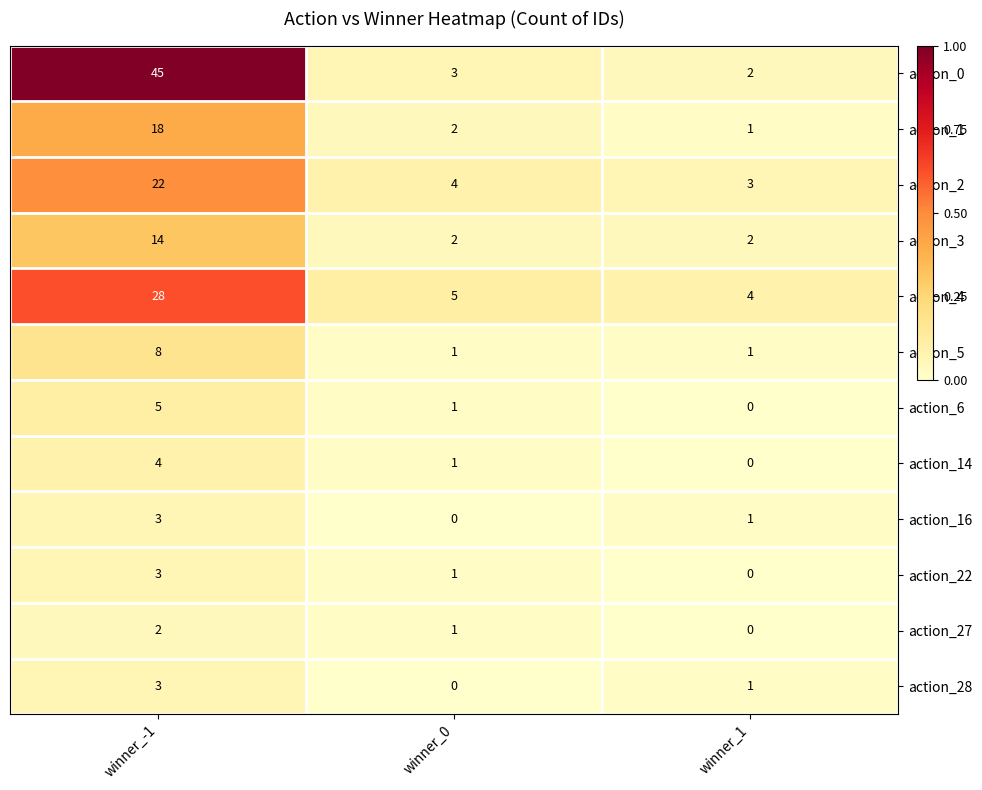

The value of action_2 at winner_0 is 4. True or false?

True